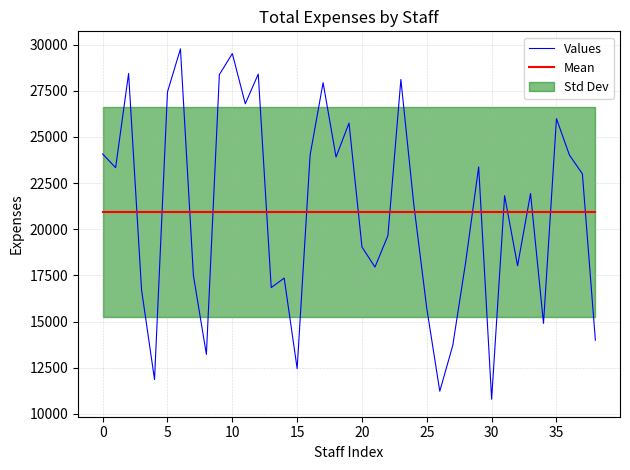

Reading right to left, what are all the values shown in this chart?

13992	22999	24015	25987	14904	21930	18025	21816	10798	23373	18232	13701	11231	15708	21318	28106	19653	17951	19036	25749	23910	27933	24018	12456	17355	16840	28400	26792	29510	28371	13224	17491	29766	27438	11863	16716	28431	23333	24074